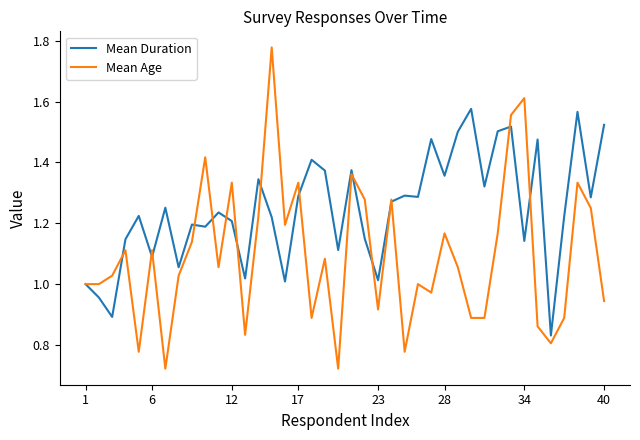

List the series in order of their peak value, lowest first.

Mean Duration, Mean Age